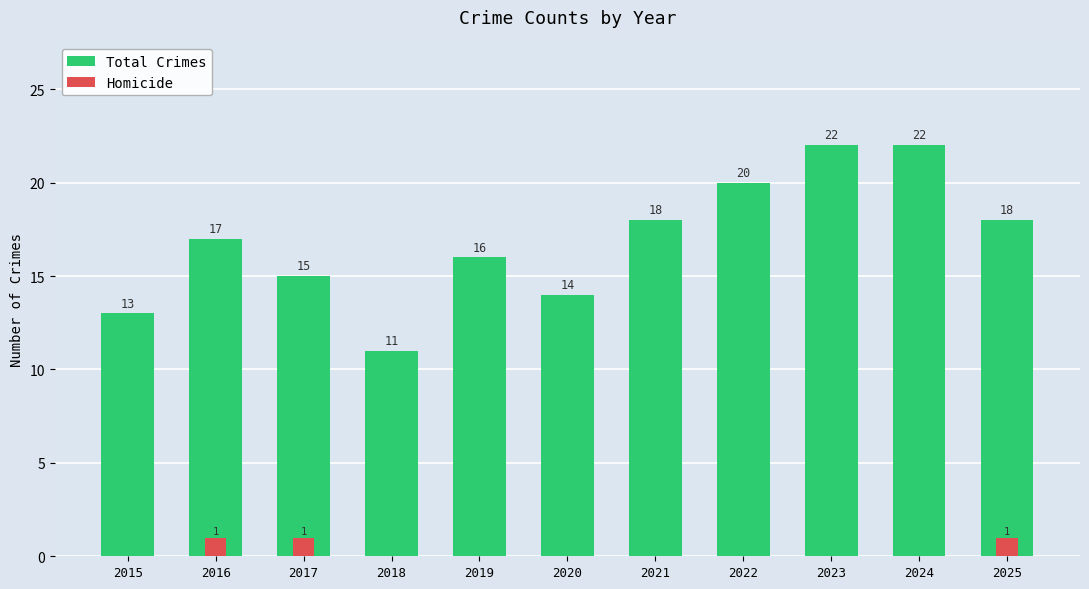

What is the difference between the Homicide values at 2018 and 2016?

1